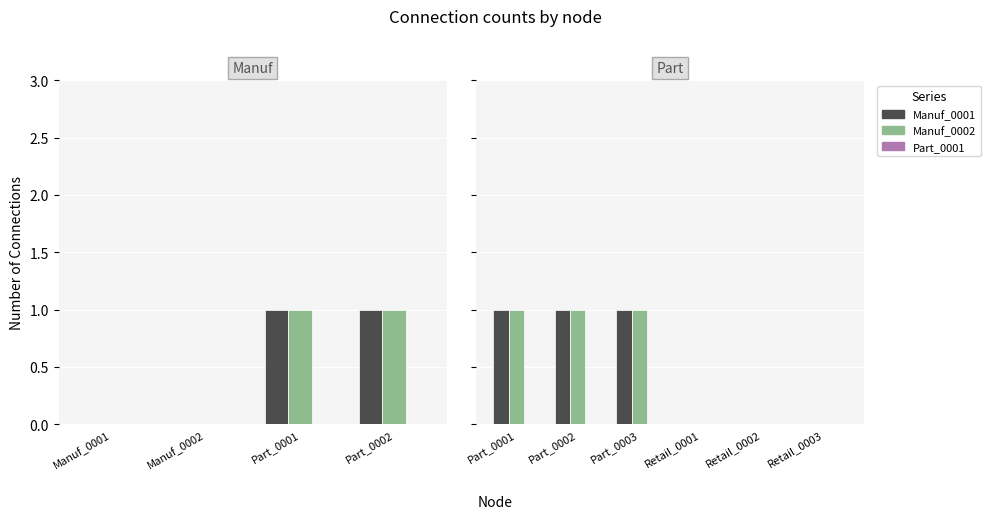

Which series has the largest total across all categories?

Manuf_0001